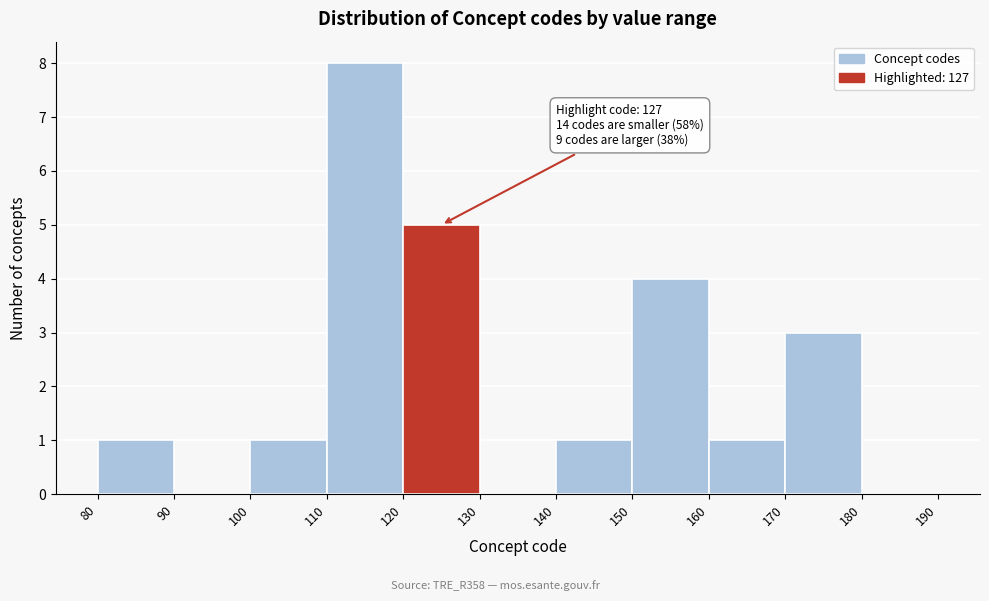

Which range on the x-axis has the tallest bar?

110 to 120